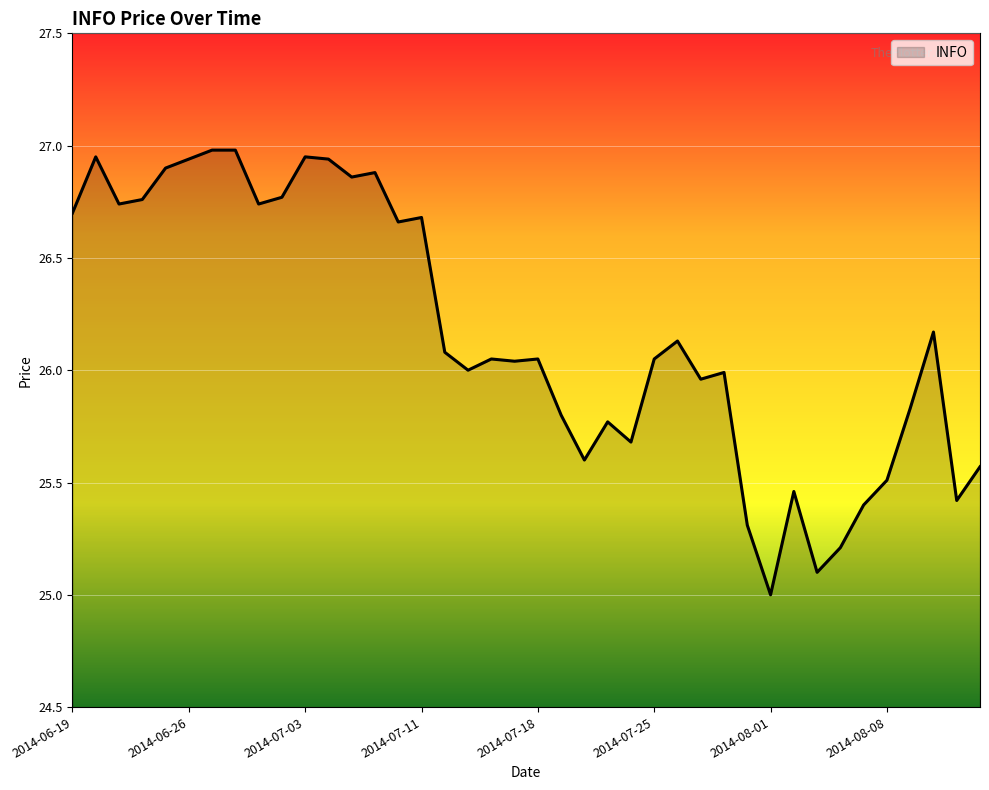

What is the minimum value shown in the chart?

25.0